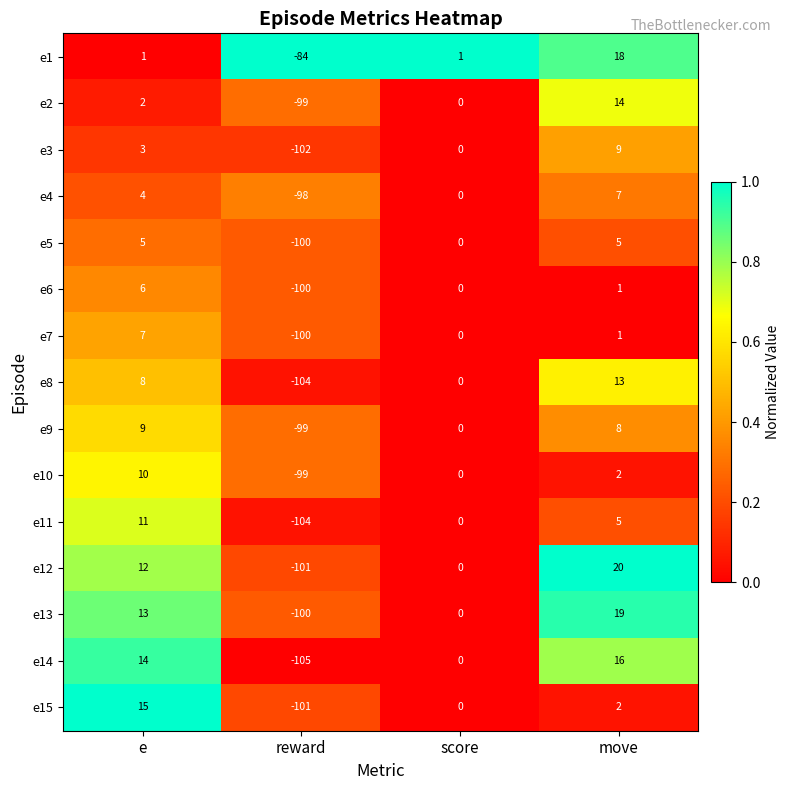

Which series changed the most between reward and score?

e14